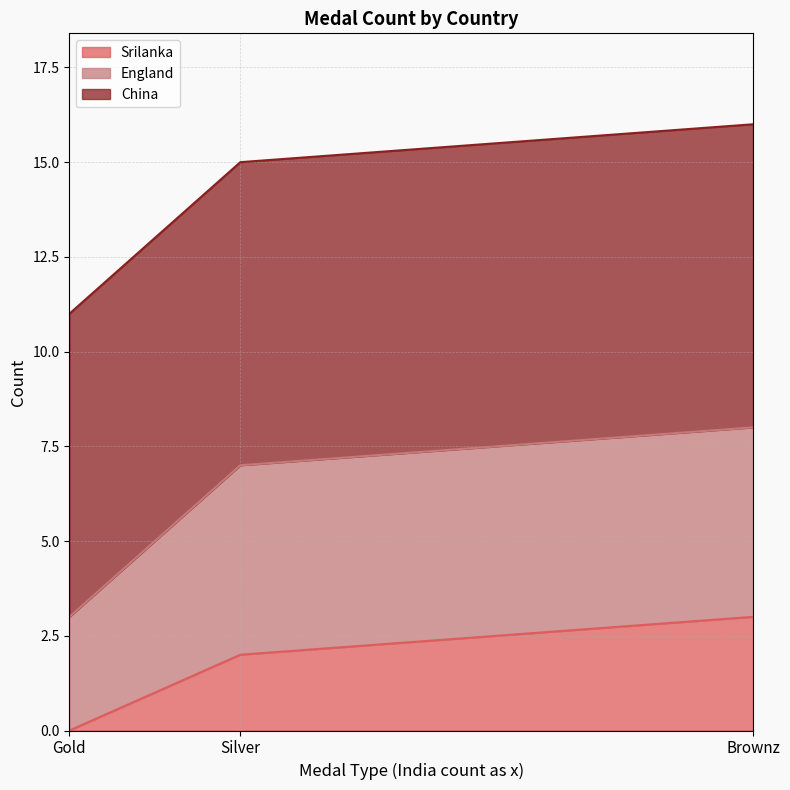

Between Silver and Brownz, which series saw the biggest shift?

Srilanka